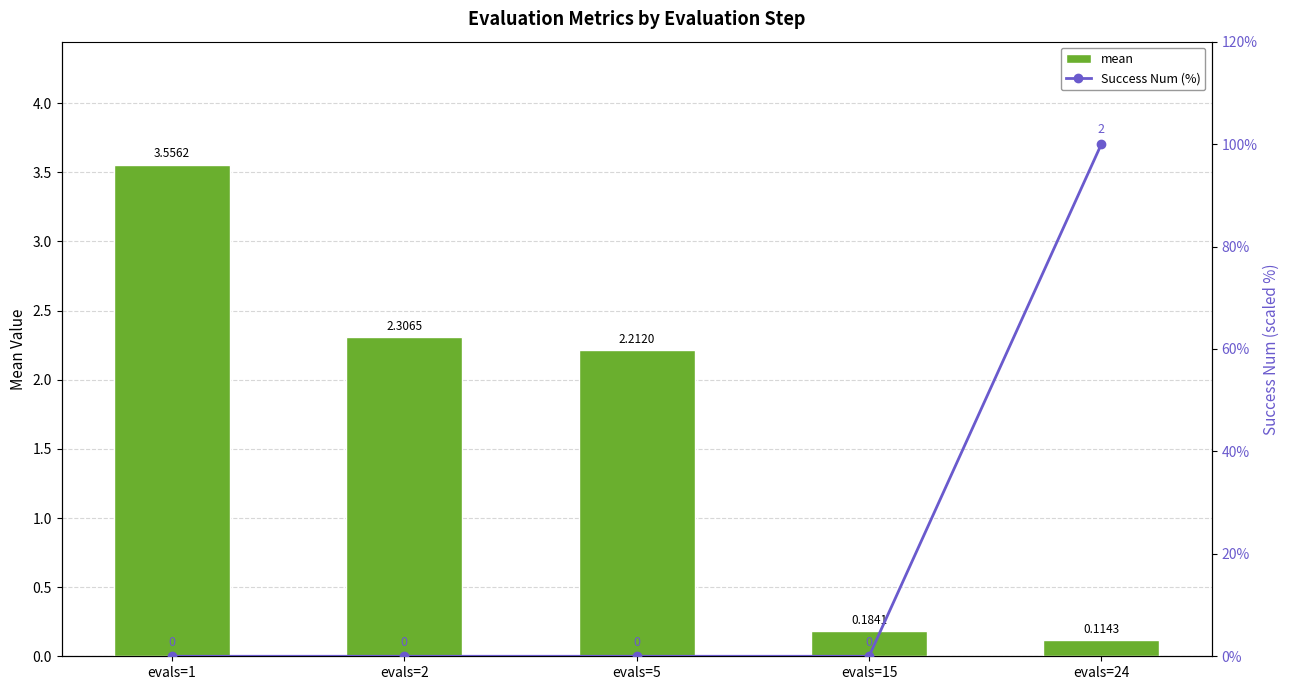

List the labels in order of mean value, largest first.

evals=1, evals=2, evals=5, evals=15, evals=24